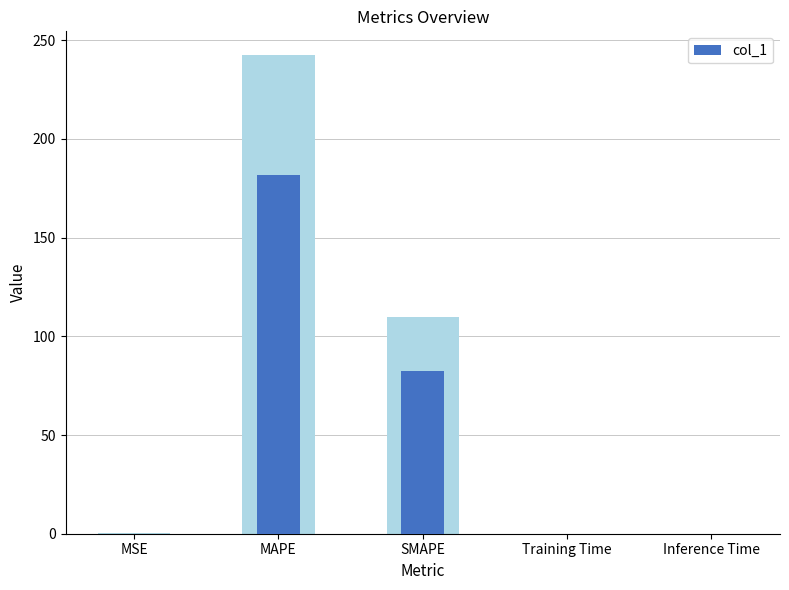

Rank the categories by value from highest to lowest.

MAPE, SMAPE, MSE, Inference Time, Training Time